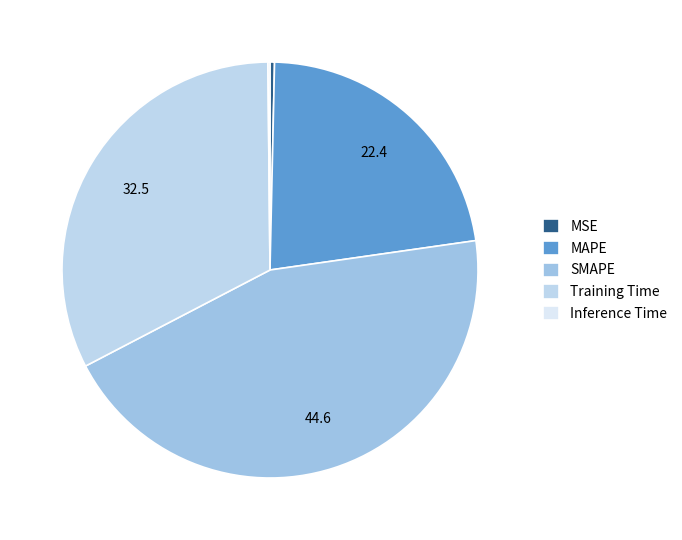

Count the number of slices in the pie.

5